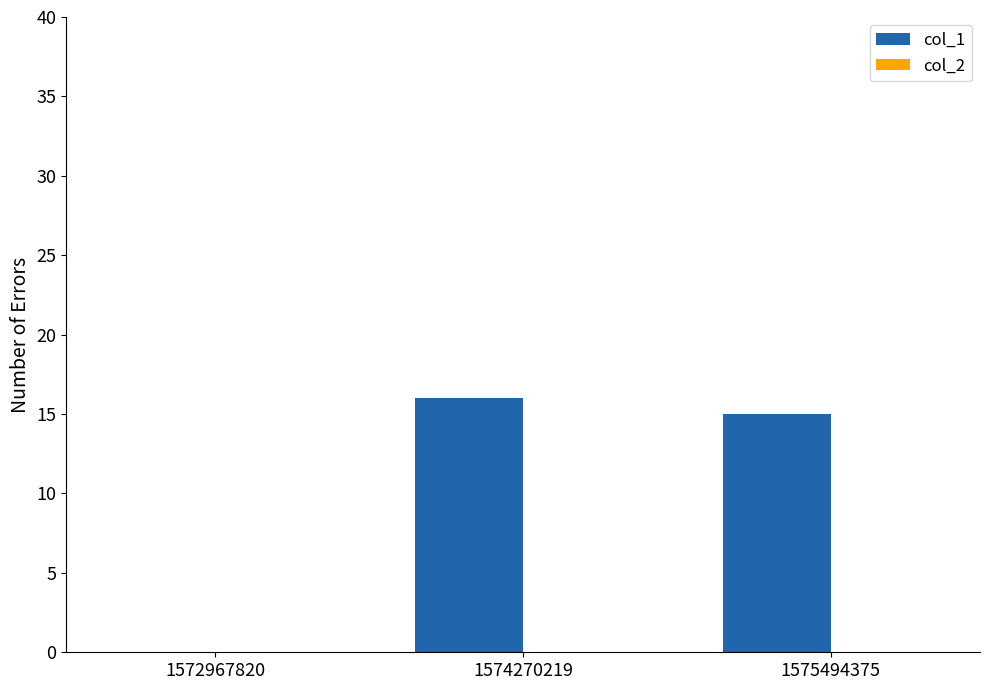

At which category does the chart reach its peak across all series?

1574270219